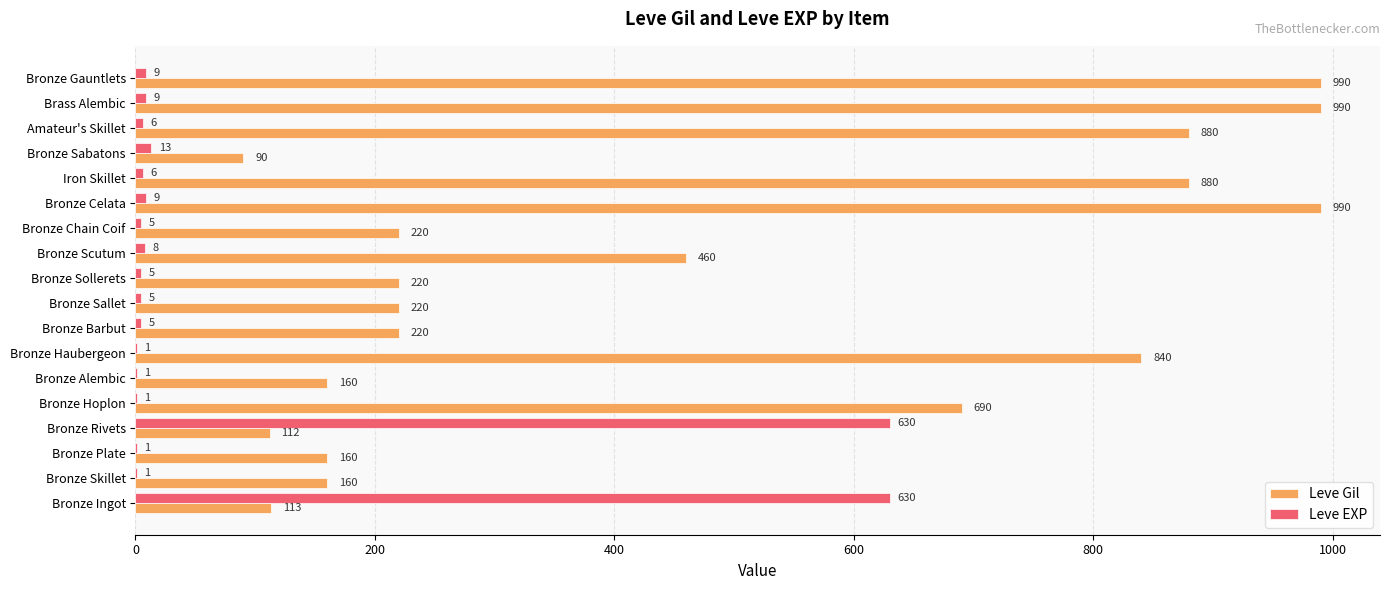

Which series changed the most between Bronze Haubergeon and Bronze Scutum?

Leve Gil